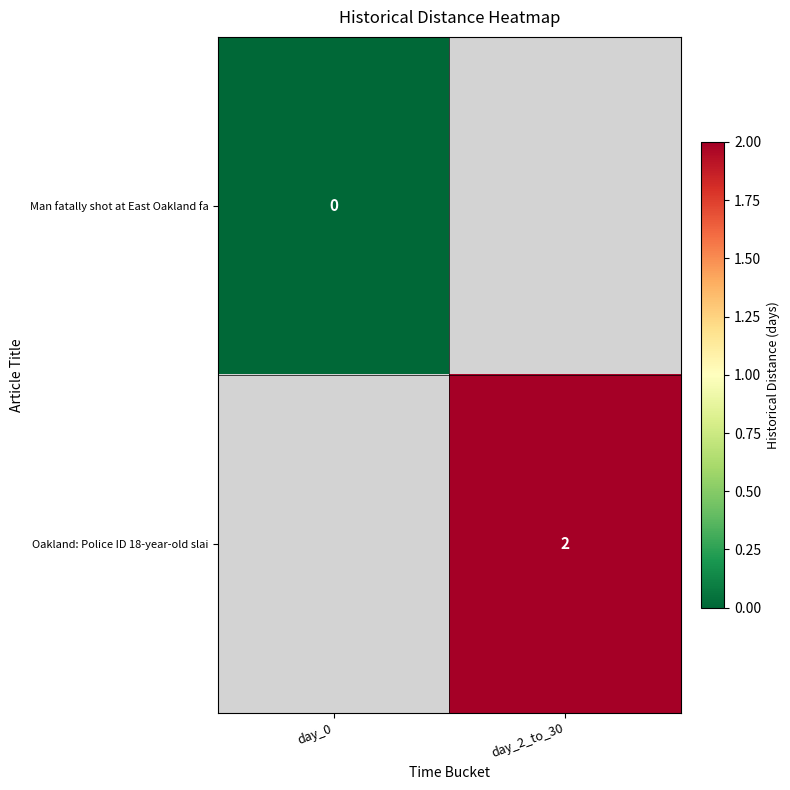

Is the value of Man fatally shot at East Oakland fa at day_0 greater than the value of Oakland: Police ID 18-year-old slai at day_2_to_30?

No